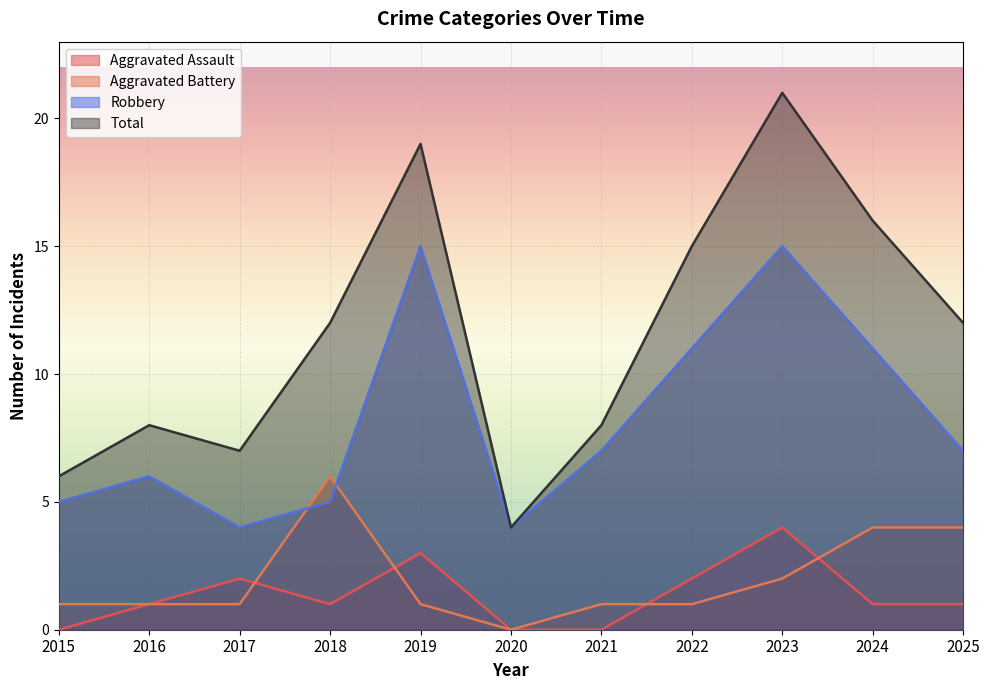

The value of Robbery at 2023 is 21. True or false?

False